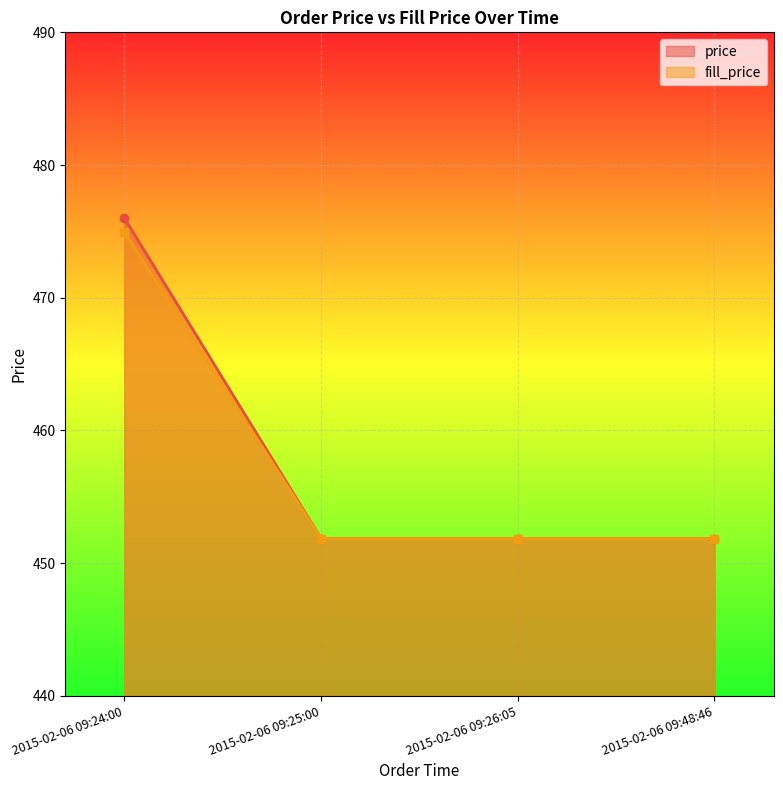

What is the sum of all fill_price values?

1830.5